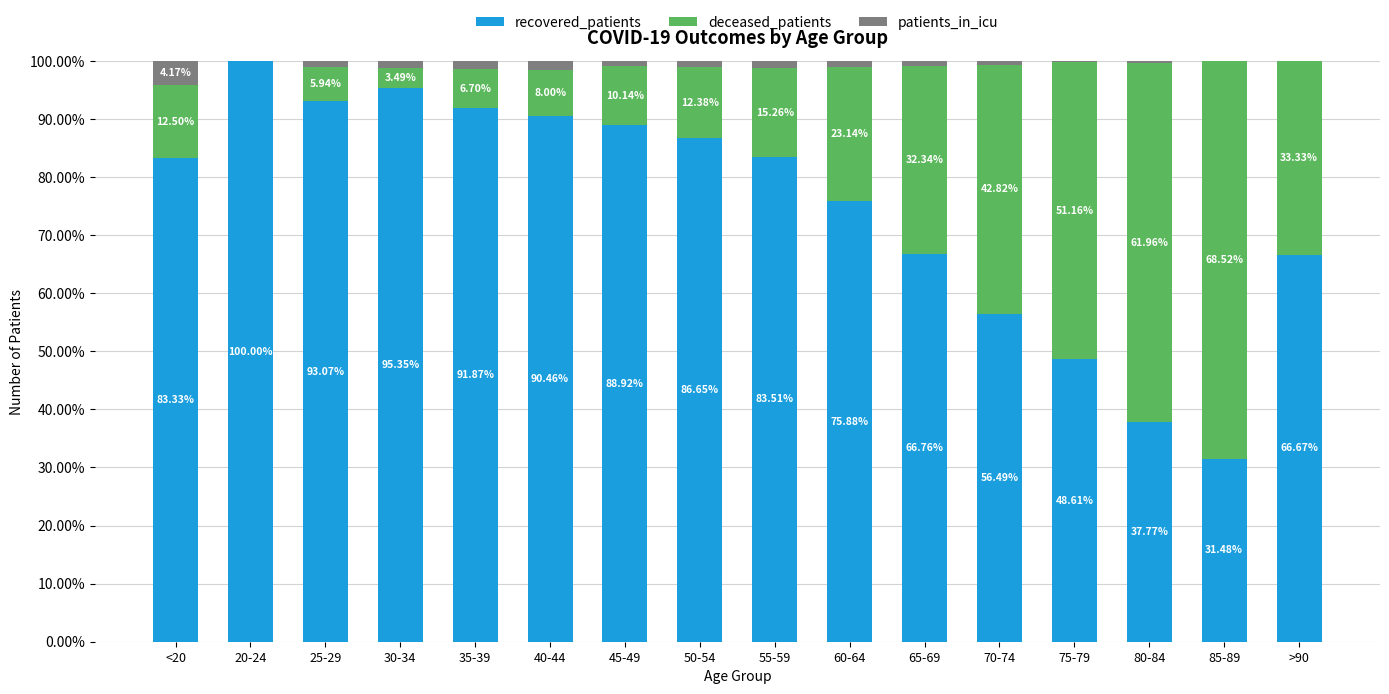

What is the total value across all series at >90?

100.0